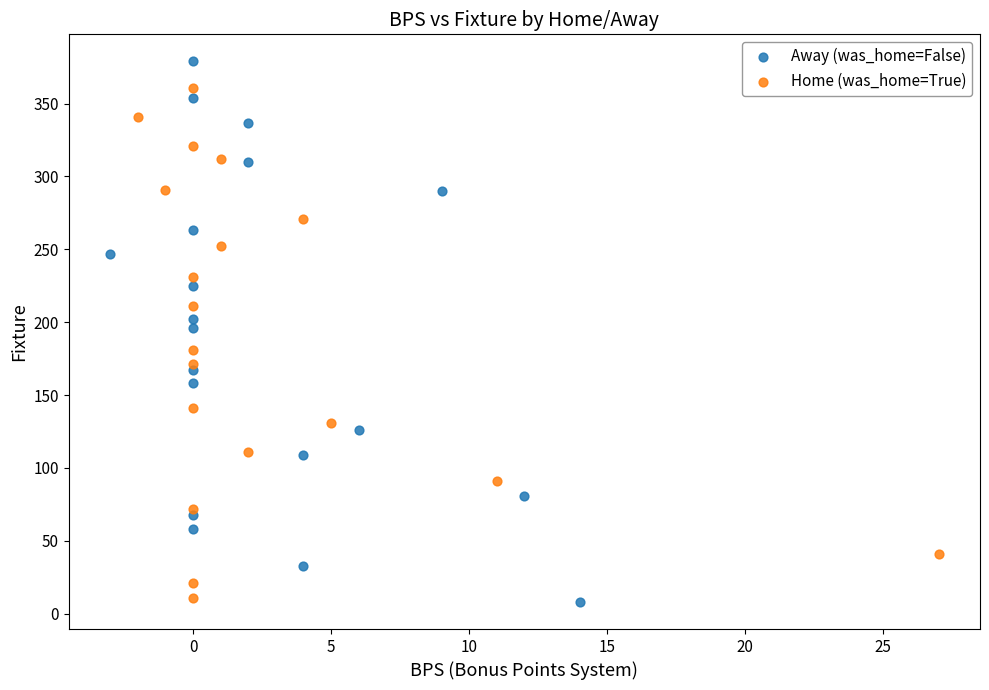

Which series has the largest Y range (max minus min)?

Away (was_home=False)